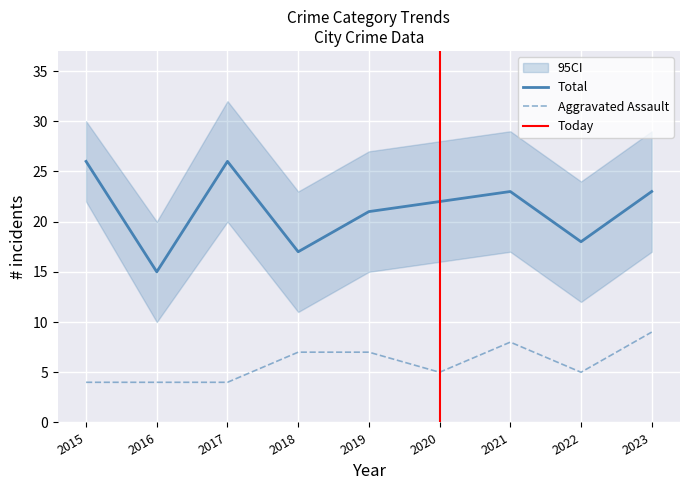

The value of Total at 2021 is 36. True or false?

False